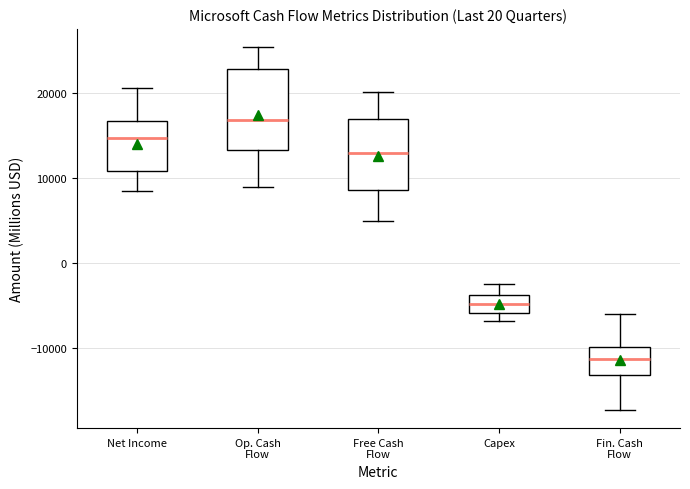

Reading left to right, transcribe this box plot: for each box, give where its median line is, the range the box spans, and where its two whiskers end, as read against the y-axis. The values are not printed on the chart, so give them approximately, as read against the axis.

Net Income: median 15000, box 11000 to 17000, whiskers 8000 to 21000
Op. Cash Flow: median 17000, box 13000 to 23000, whiskers 9000 to 25000
Free Cash Flow: median 13000, box 9000 to 17000, whiskers 5000 to 20000
Capex: median -5000, box -6000 to -4000, whiskers -7000 to -3000
Fin. Cash Flow: median -11000, box -13000 to -10000, whiskers -17000 to -6000